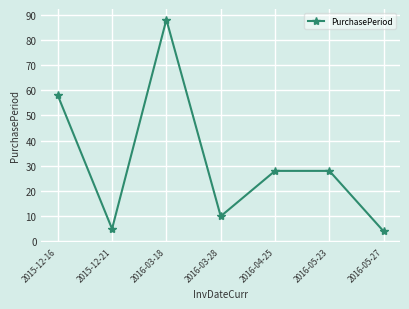

True or false: the data shows 90 at 2015-12-16.

False